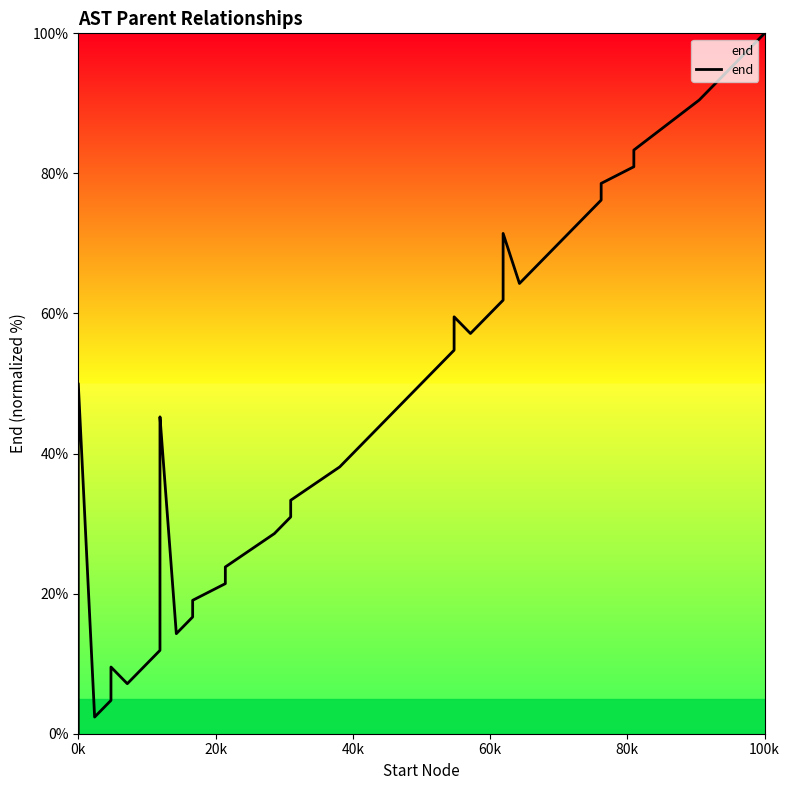

Reading left to right, transcribe all the data shown in this chart.

0.0	50.0	2.4	4.8	9.5	7.1	11.9	26.2	35.7	40.5	45.2	14.3	16.7	19.0	21.4	23.8	28.6	31.0	33.3	38.1	42.9	47.6	52.4	54.8	59.5	57.1	61.9	66.7	71.4	64.3	69.0	73.8	76.2	78.6	81.0	83.3	90.5	92.9	97.6	100.0